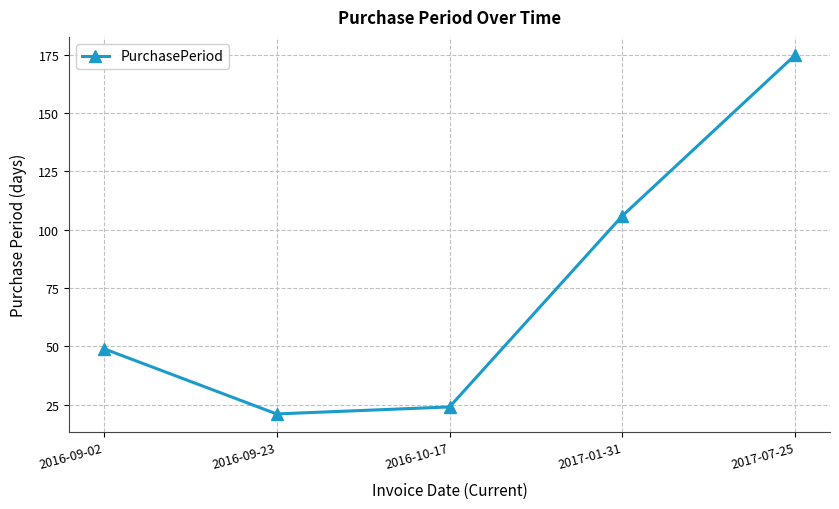

What is the label of the 2nd point from the right?

2017-01-31